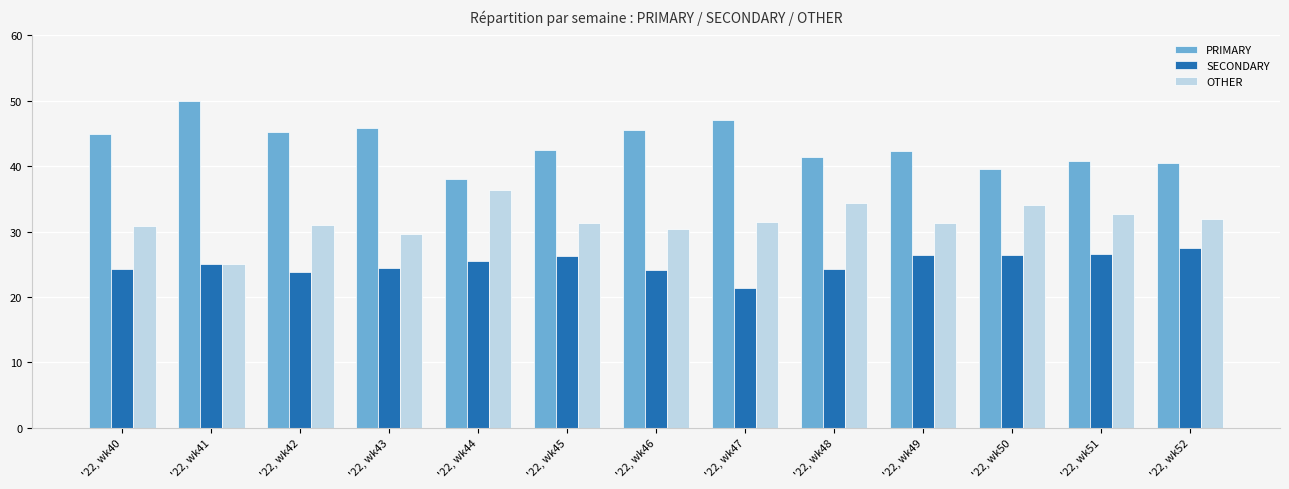

What is the sum of the SECONDARY values at '22, wk41 and '22, wk46?

49.1